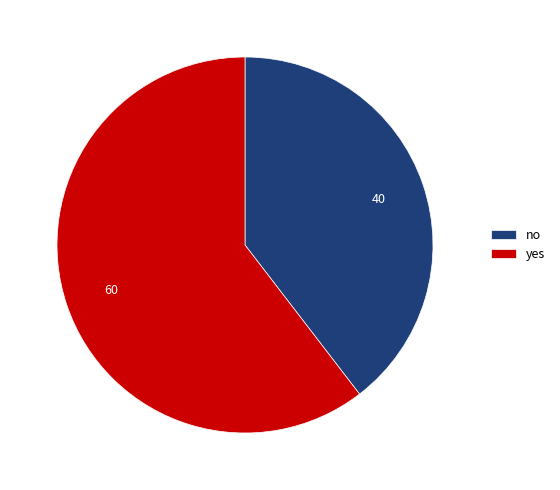

The no slice represents 40% of the pie. True or false?

True